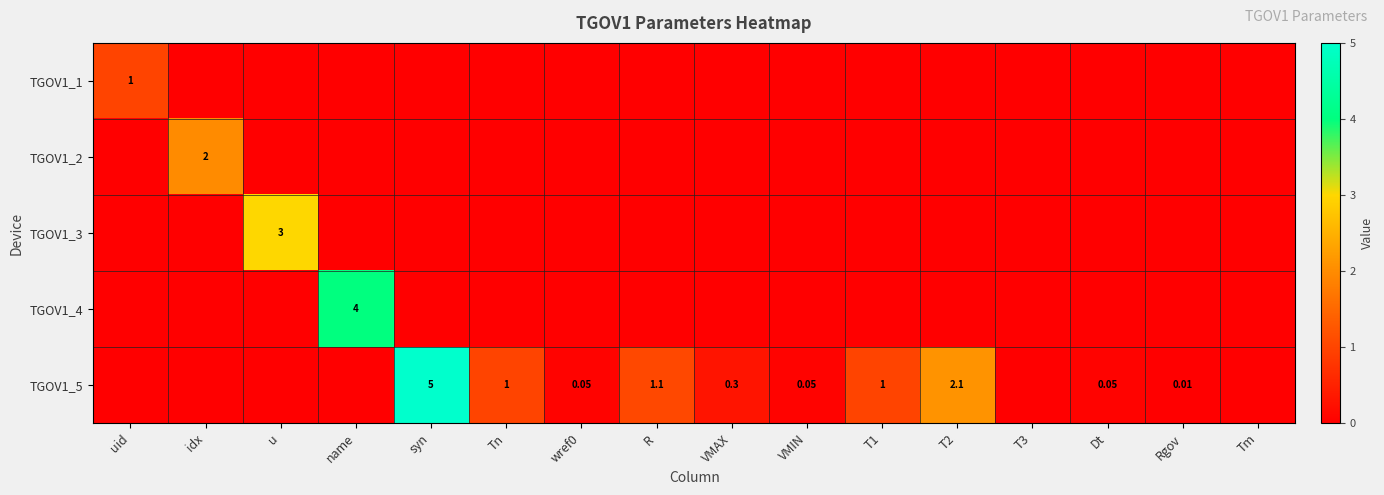

How many data points in TGOV1_3 are above 0?

1